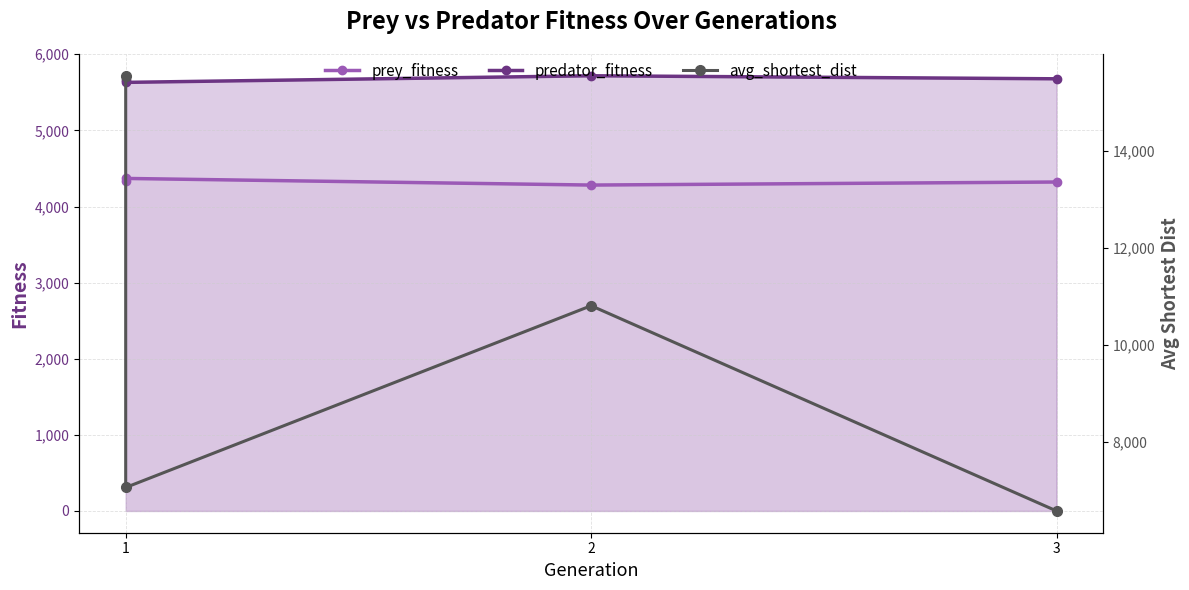

True or false: predator_fitness has a value of 2879.6 at 2.

False